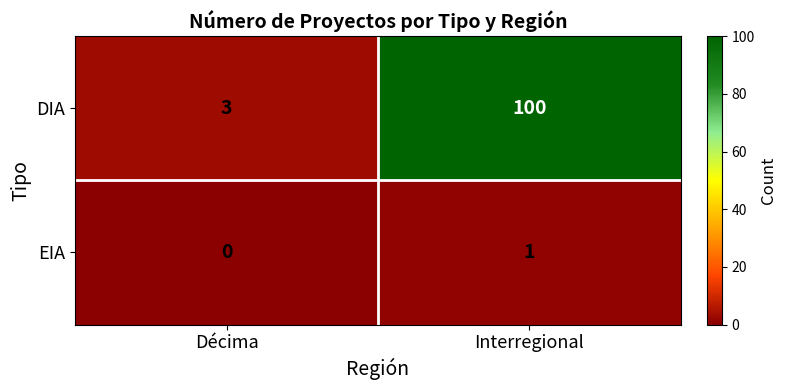

How many categories are shown in the chart?

2